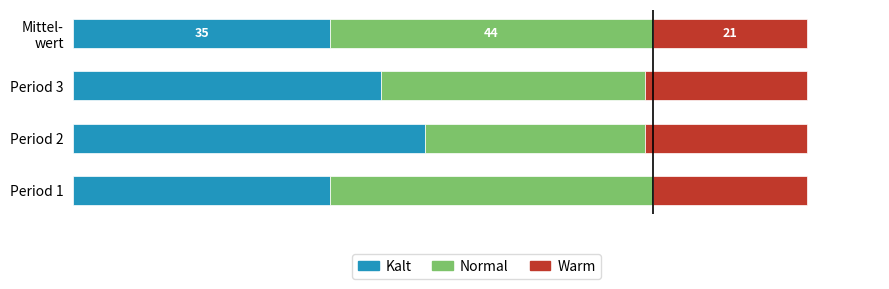

What is the average value of the Normal series?

38